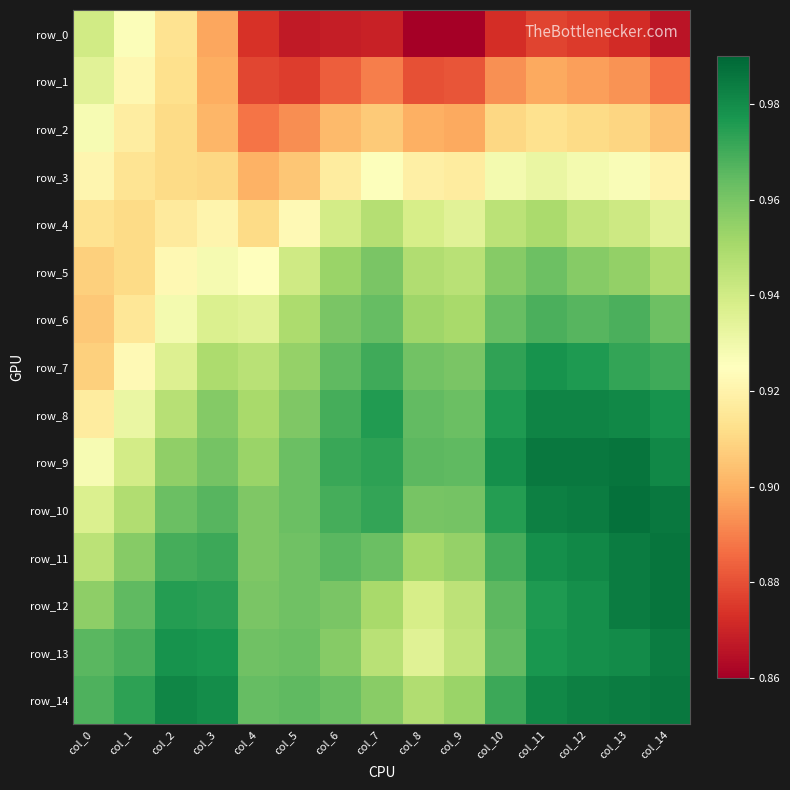

What is the minimum value shown in the chart?

0.9